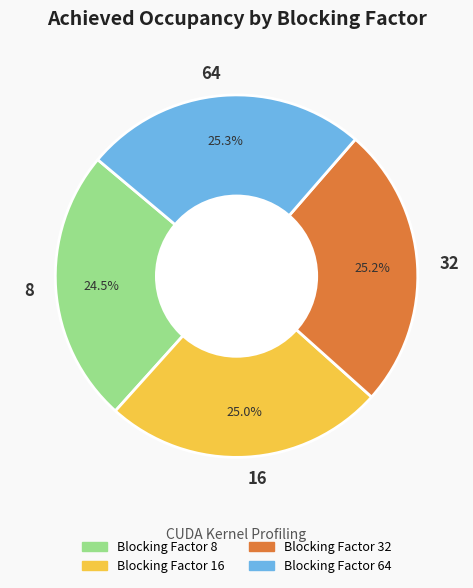

What is the smallest slice in the pie chart?

8